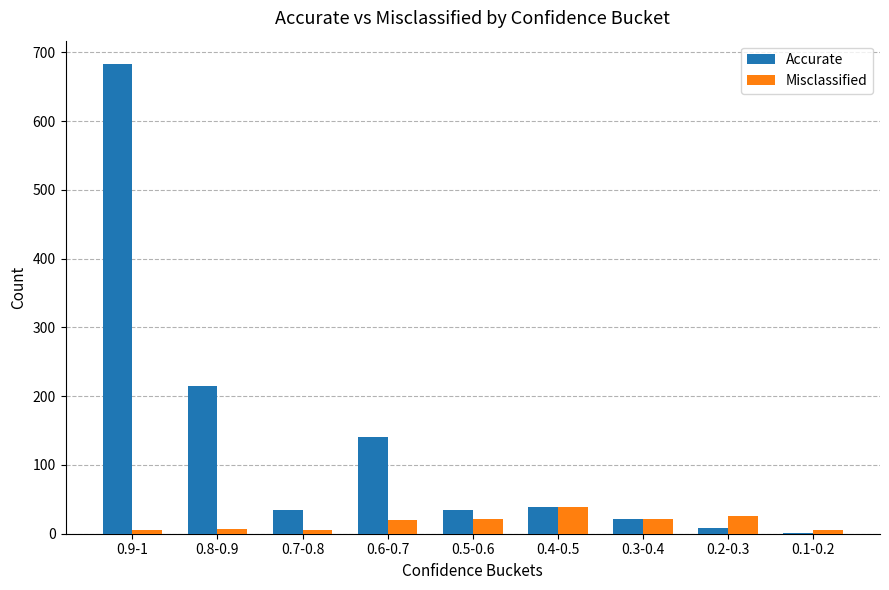

Which series changed the most between 0.8-0.9 and 0.2-0.3?

Accurate